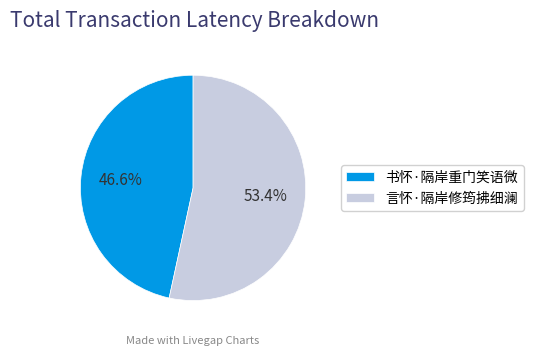

To the nearest percent, what is the difference between the largest and smallest slice percentages?

7%